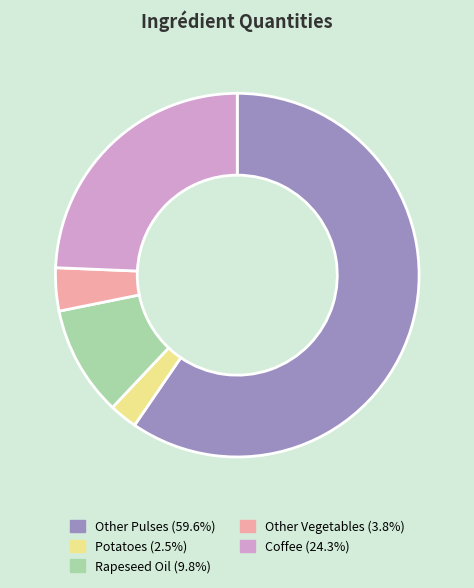

Is there a majority slice in this chart?

Yes